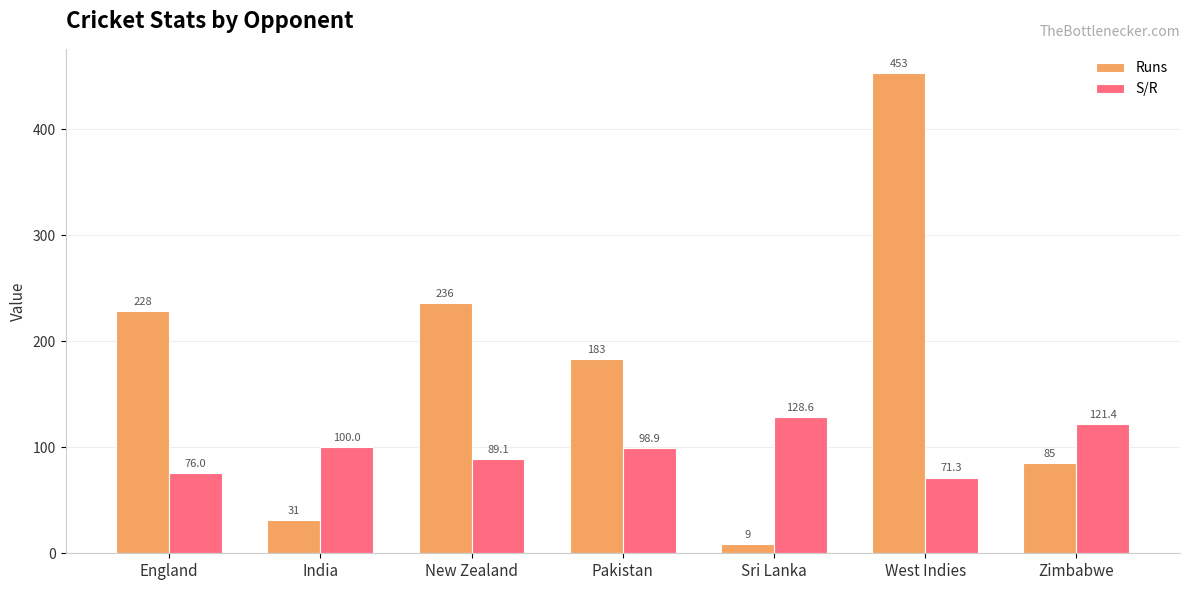

What is the sum of all Runs values?

1225.0